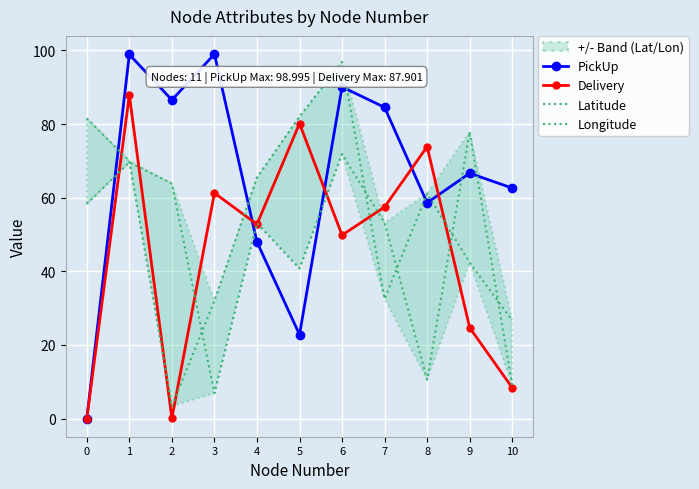

What is the approximate value of PickUp at 6?

90.1